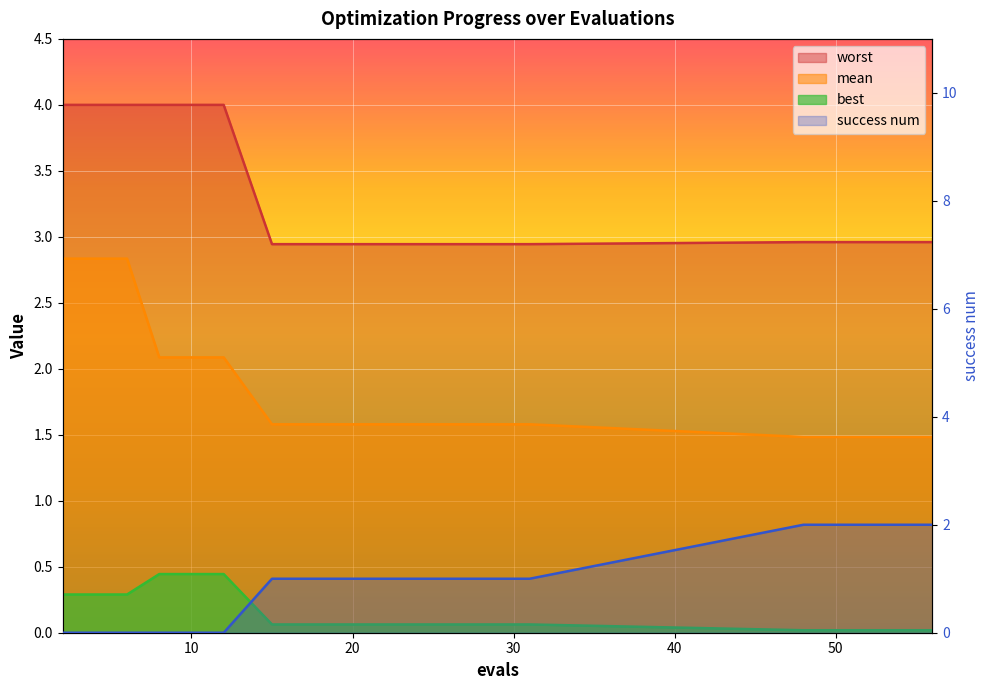

True or false: worst and best intersect in this chart.

False